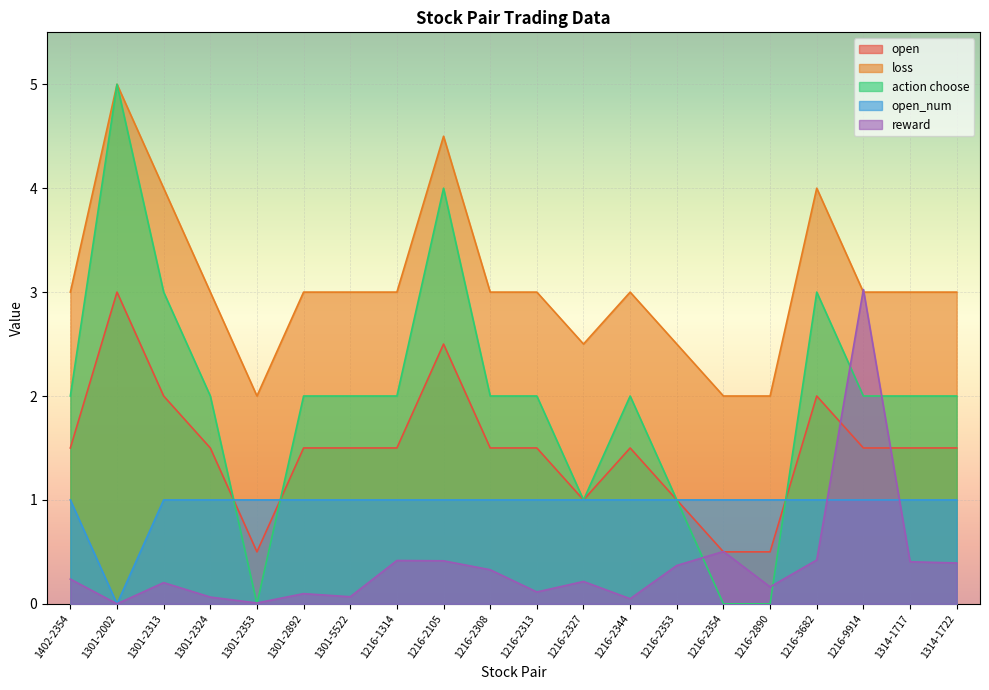

What is the maximum value for open_num?

1.0